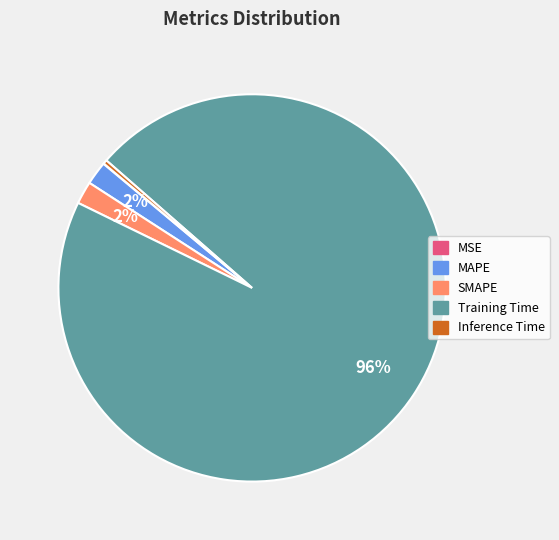

Which slice is the largest?

Training Time